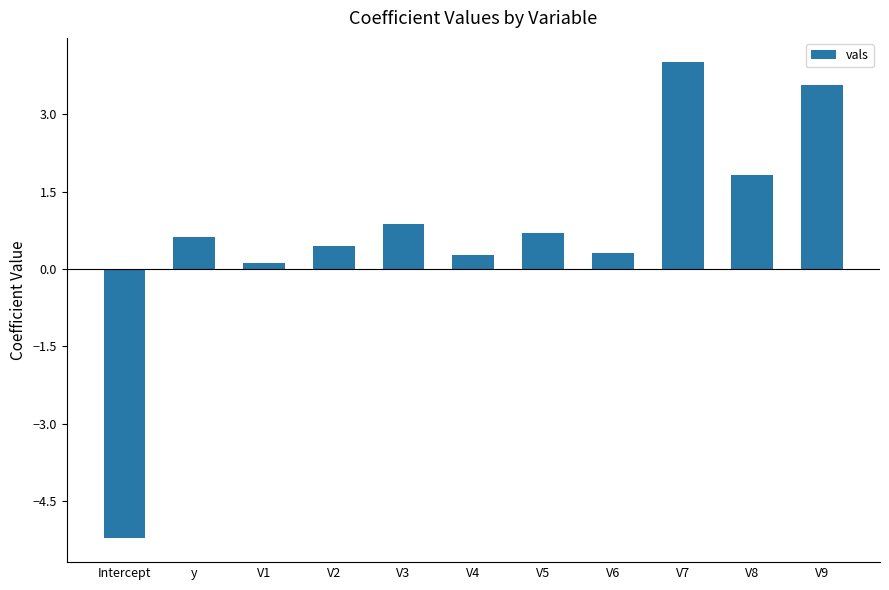

Reading left to right, extract all data points from this chart.

Intercept=-5.2	y=0.6	V1=0.1	V2=0.5	V3=0.9	V4=0.3	V5=0.7	V6=0.3	V7=4.0	V8=1.8	V9=3.6